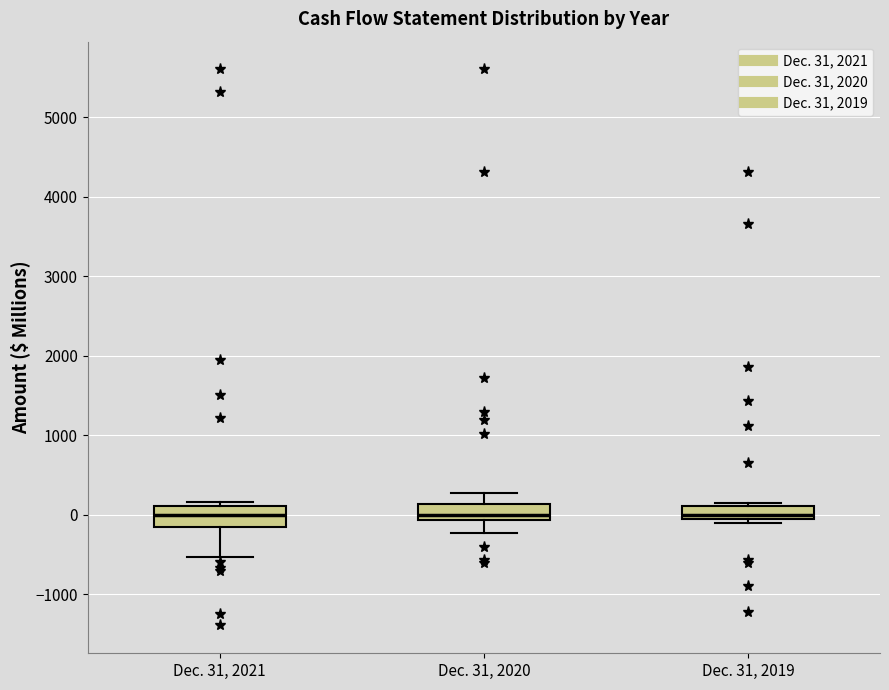

Reading left to right, read every box against the y-axis: the position of its median line, the range the box covers, and the ends of its whiskers. The values are not printed on the chart, so give them approximately, as read against the axis.

Dec. 31, 2021: median 0, box -200 to 100, whiskers -500 to 200
Dec. 31, 2020: median 0, box -100 to 100, whiskers -200 to 300
Dec. 31, 2019: median 0, box -100 to 100, whiskers -100 (just below the box's lower edge) to 100 (just above the box's upper edge)